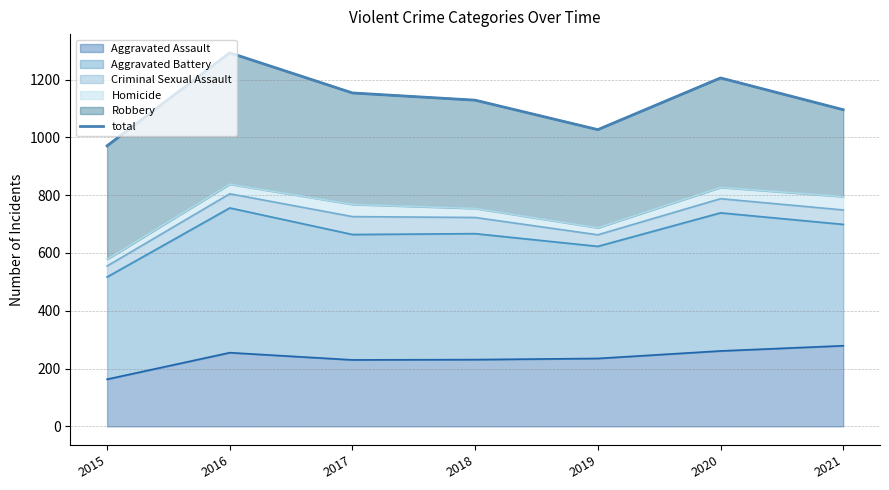

At which category does the data reach its first local valley?

2019